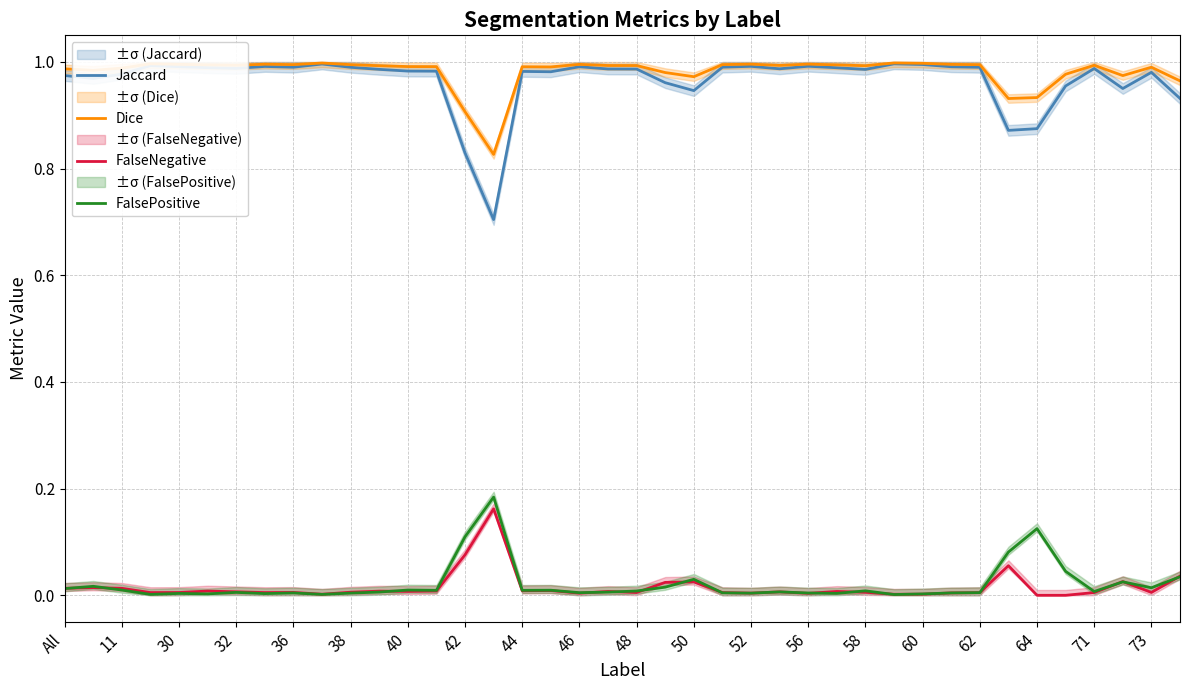

How many lines are shown in the chart?

4